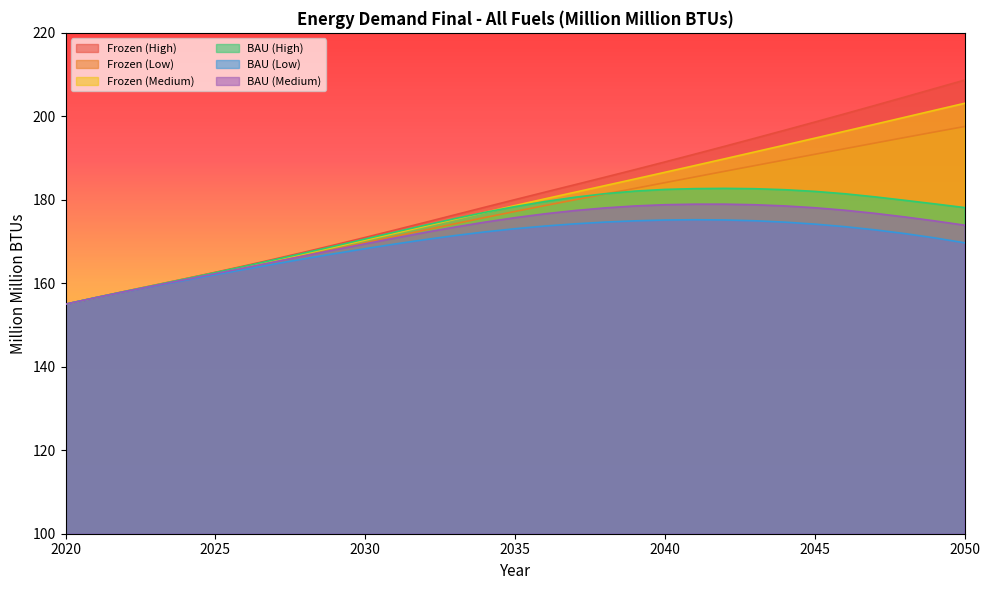

At which category is the sum across all series the highest?

2050